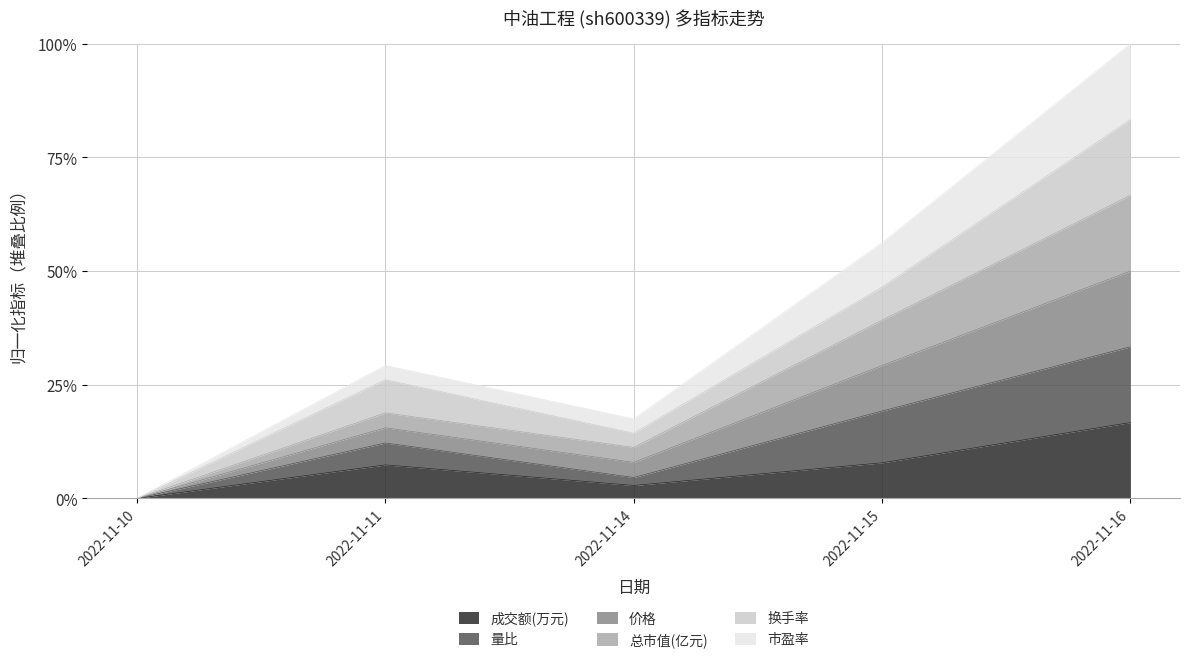

In 总市值(亿元), how many points are lower than both neighbors (excluding endpoints)?

1